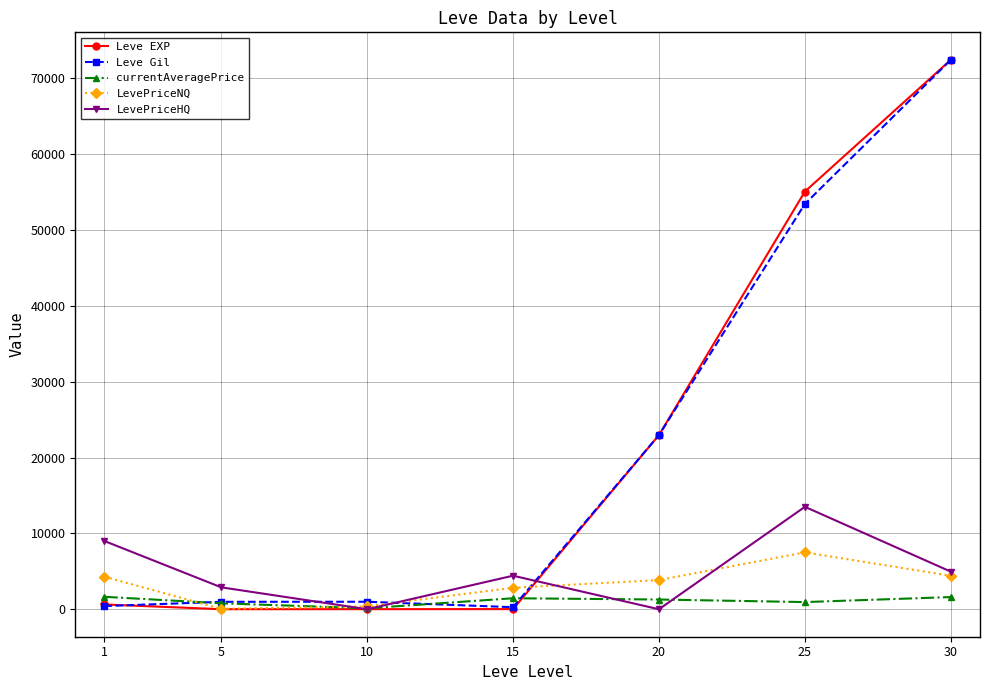

How many values in the currentAveragePrice series are below 1283?

3